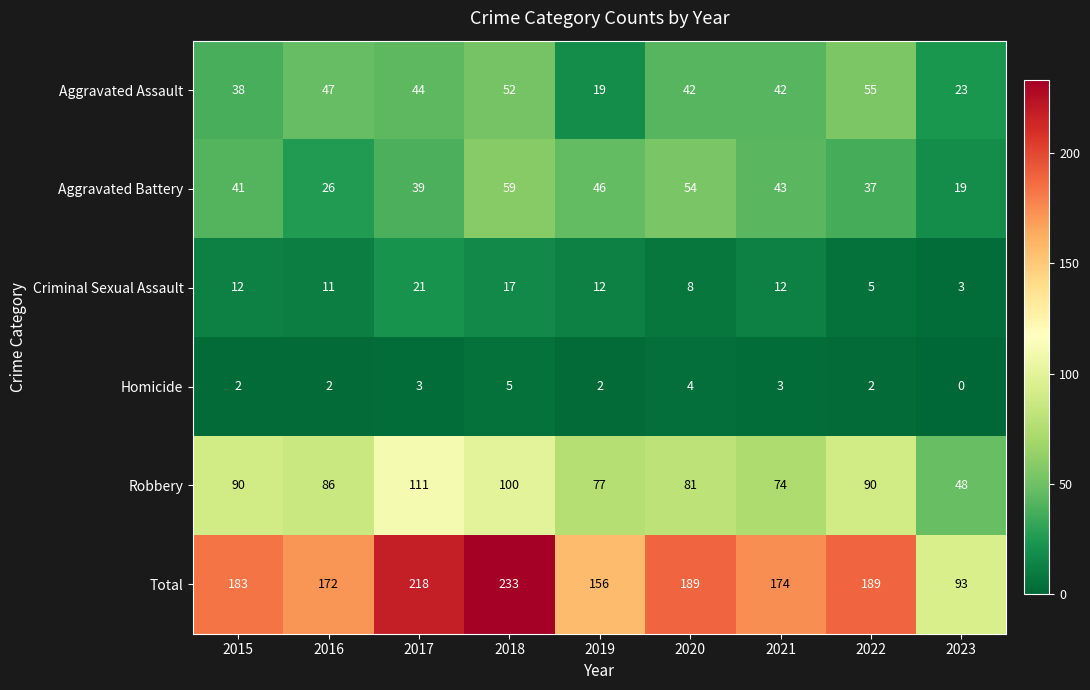

What is the approximate value of Robbery at 2017, to the nearest 10?

110